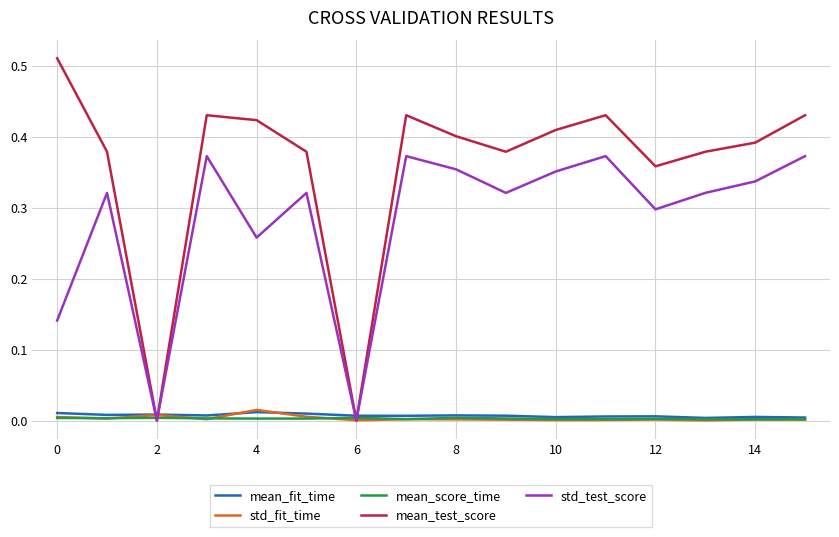

How many lines are shown in the chart?

5